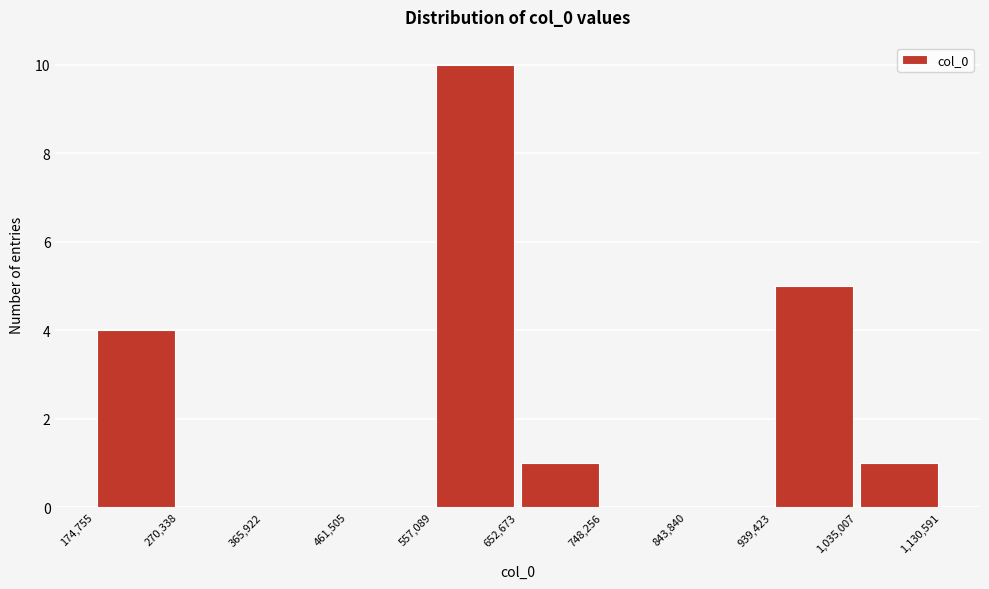

Reading left to right, list every bar in this chart as the range it spans on the x-axis followed by its height. The values are not printed on the chart, so give them approximately, as read against the axis.

174,755 to 270,338: 4
270,338 to 365,922: 0
365,922 to 461,505: 0
461,505 to 557,089: 0
557,089 to 652,673: 10
652,673 to 748,256: 1
748,256 to 843,840: 0
843,840 to 939,423: 0
939,423 to 1,035,007: 5
1,035,007 to 1,130,591: 1